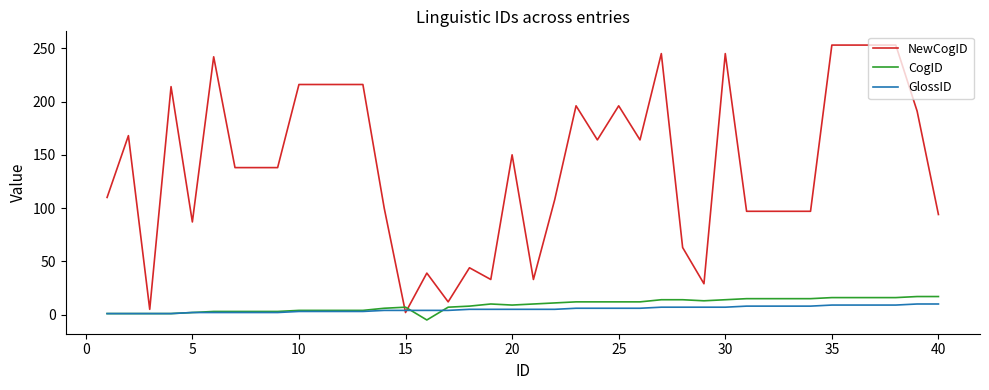

After their last crossing, which series has the higher values: CogID or NewCogID?

NewCogID